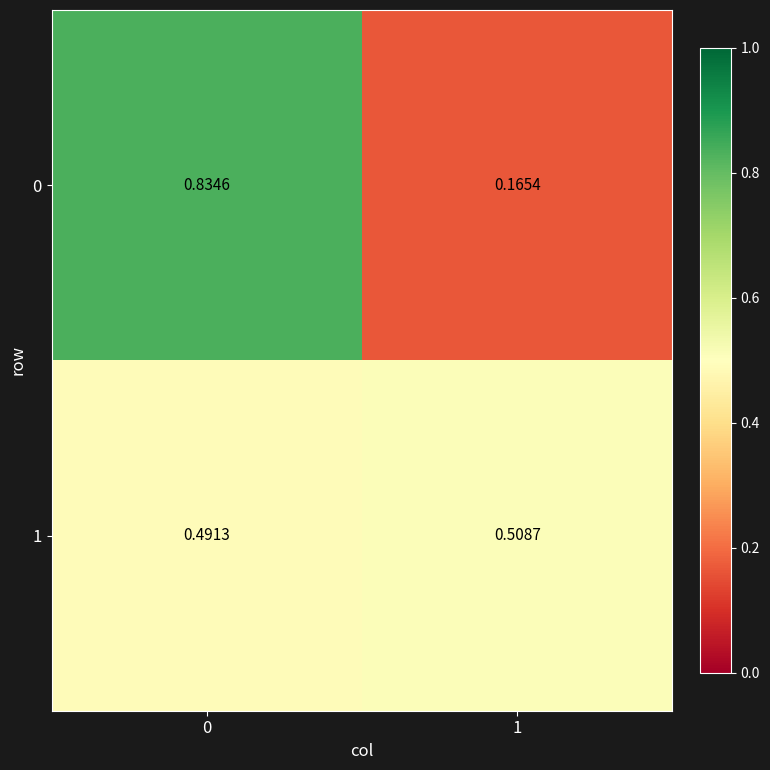

What is the difference between the highest and lowest values at 1?

0.3